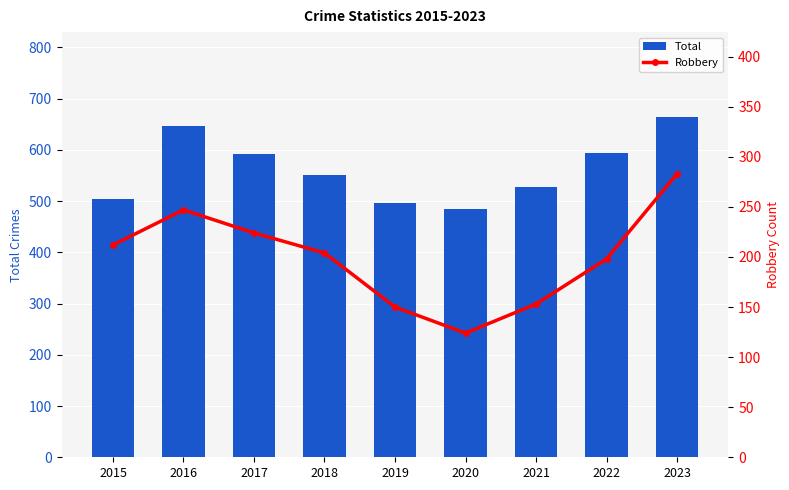

What is the value of the Total bar at the 2nd from the left?

647